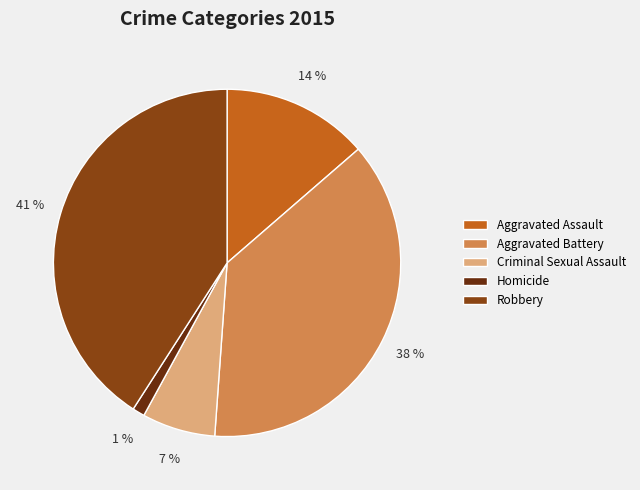

Rank the categories by value from lowest to highest.

Homicide, Criminal Sexual Assault, Aggravated Assault, Aggravated Battery, Robbery